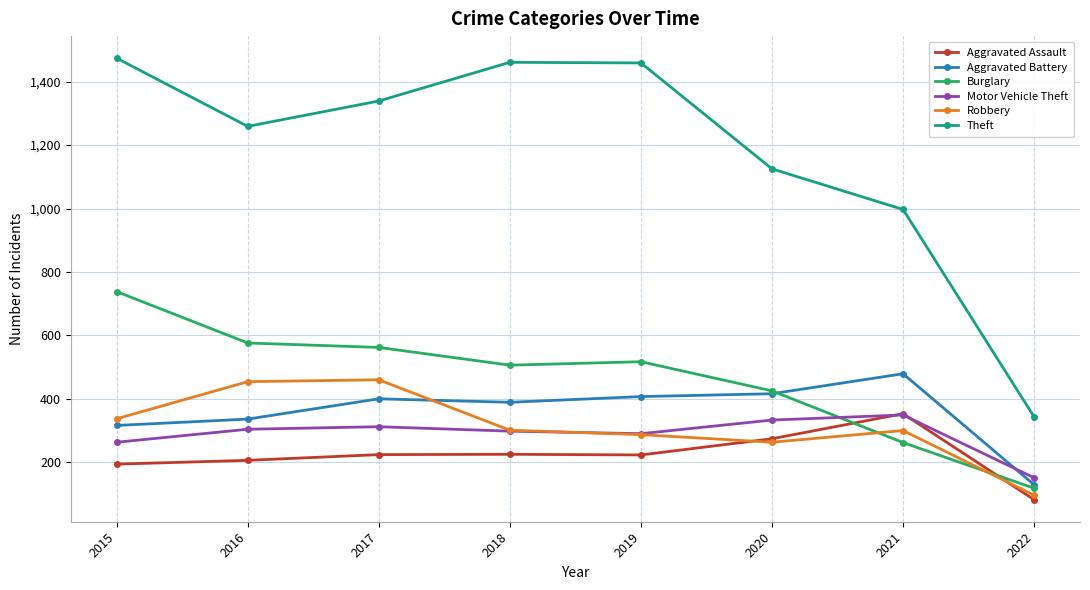

True or false: Aggravated Battery and Theft cross at least once.

False